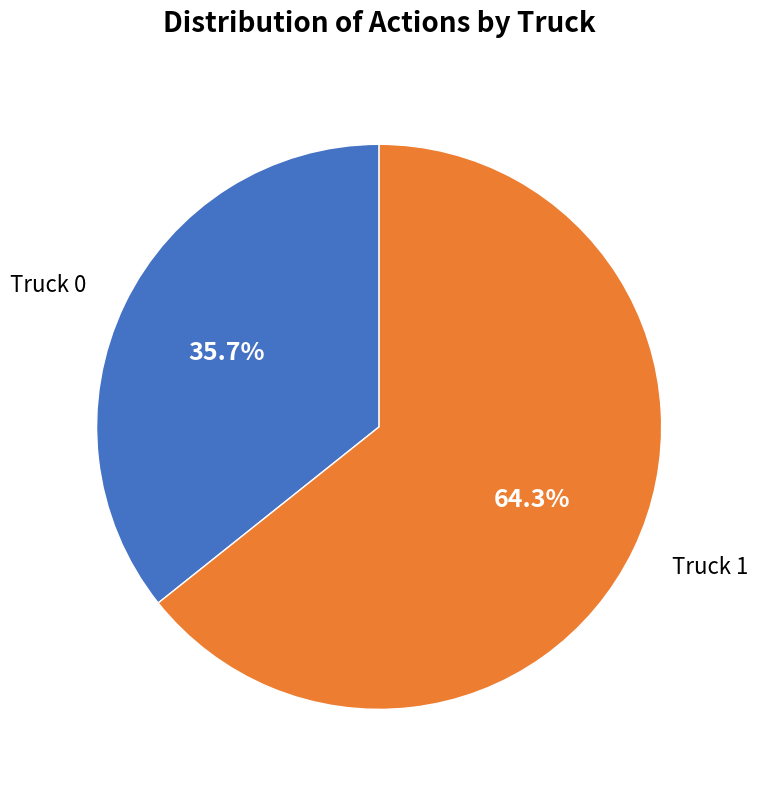

Does any single category account for the majority?

Yes